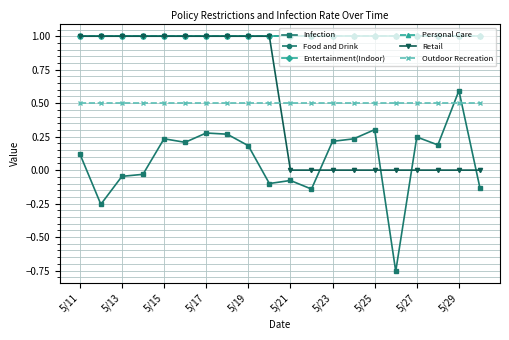

What is the value of the Infection point at the 12th from the left?

-0.1